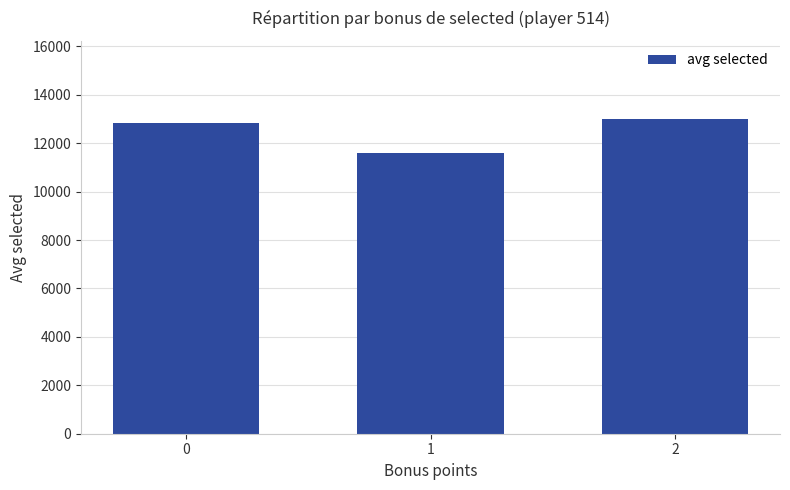

What is the value of the 2nd bar from the left?

11602.0